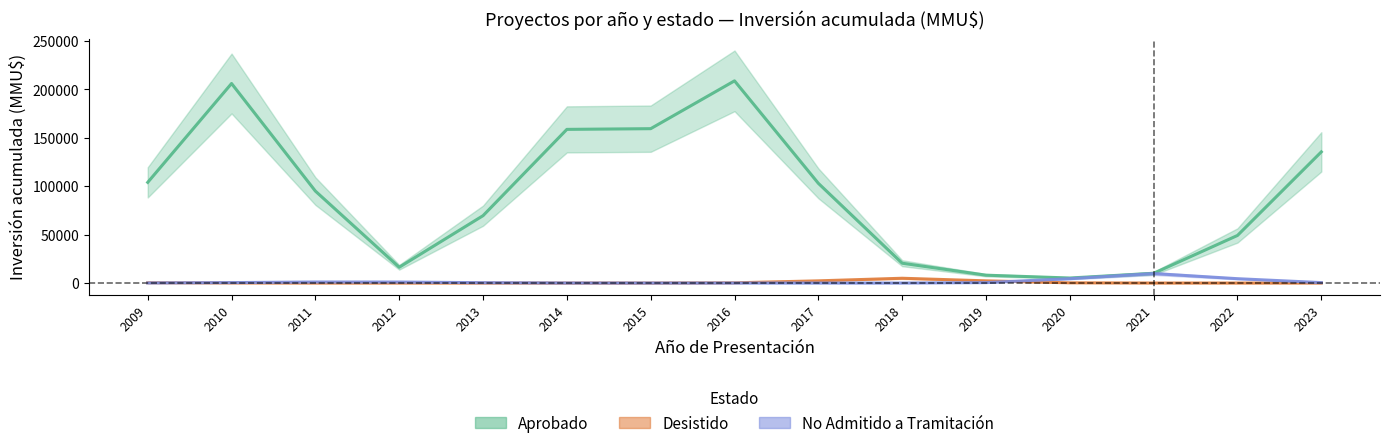

Is this an area chart (filled region under the line)?

No